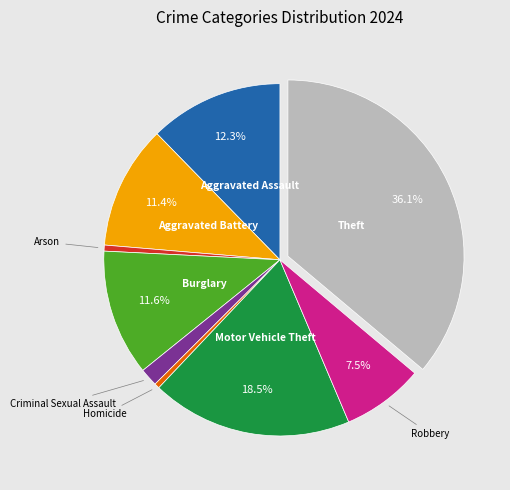

Is there a majority slice in this chart?

No